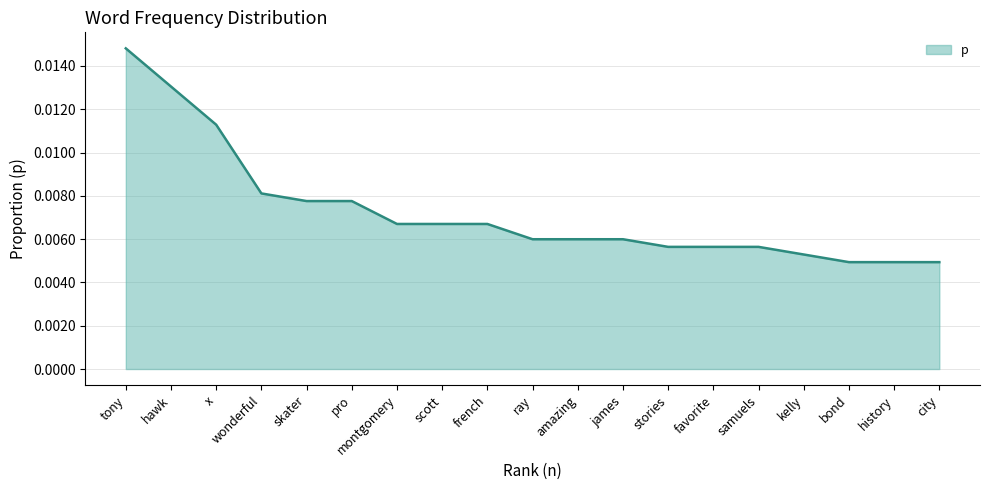

Between samuels and french, which is larger?

french